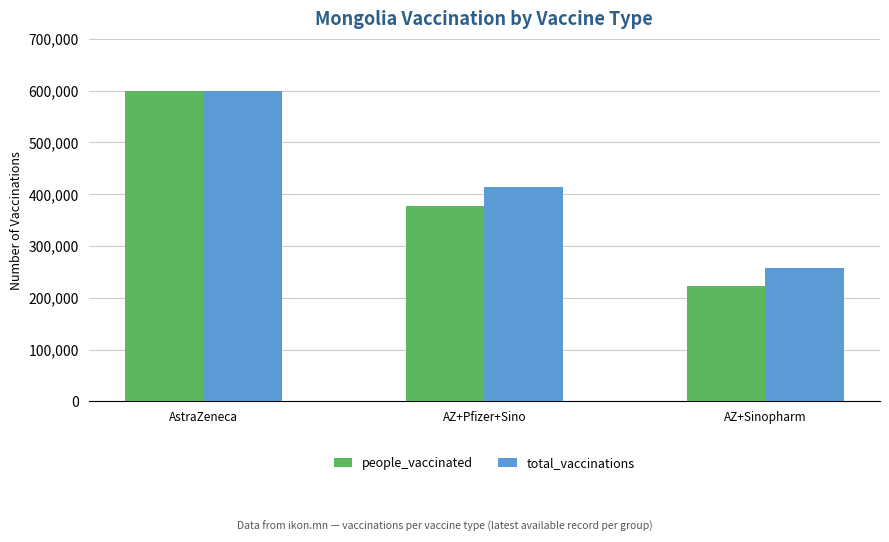

What are all the series names shown in the legend?

people_vaccinated, total_vaccinations